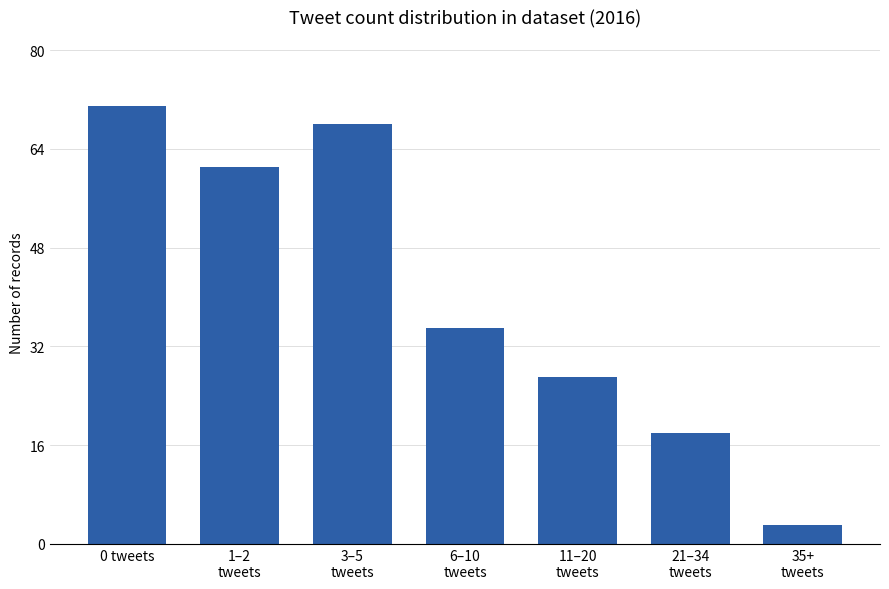

List the labels in order of value, largest first.

0 tweets, 3–5
tweets, 1–2
tweets, 6–10
tweets, 11–20
tweets, 21–34
tweets, 35+
tweets